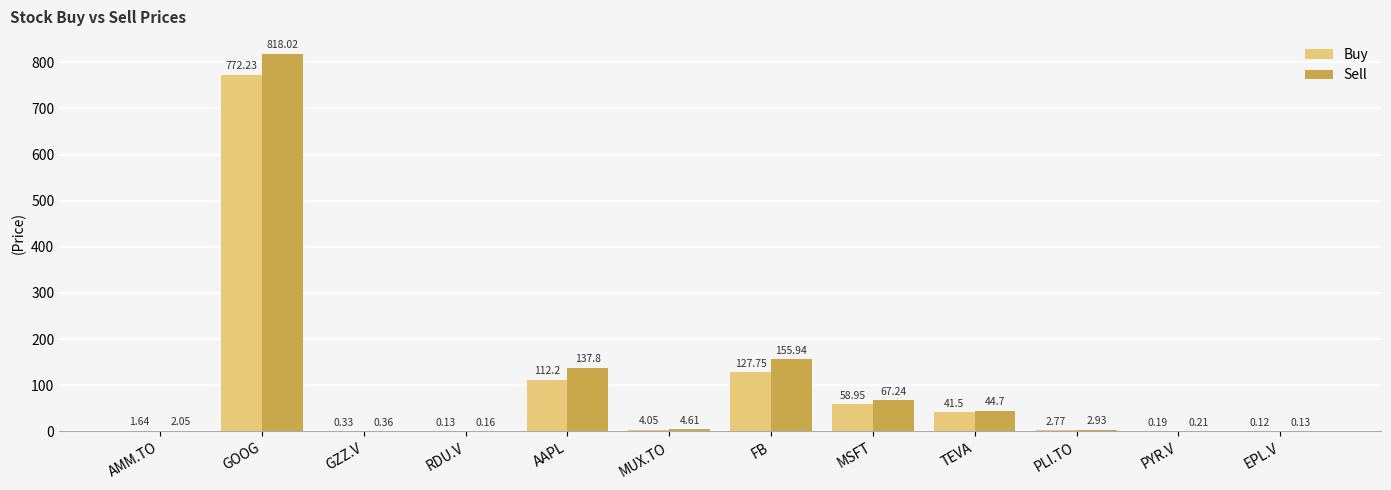

Between GOOG and FB, which series saw the biggest shift?

Sell